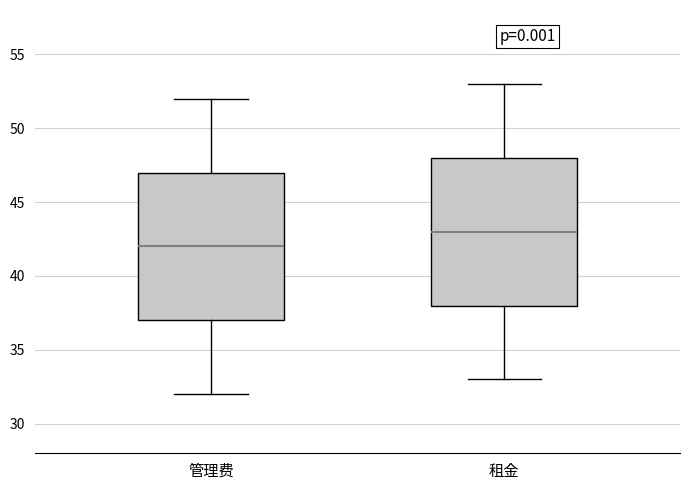

Where does the median line of the box for 管理费 sit on the y-axis? The values are not printed on the chart, so give them approximately, as read against the axis.

42